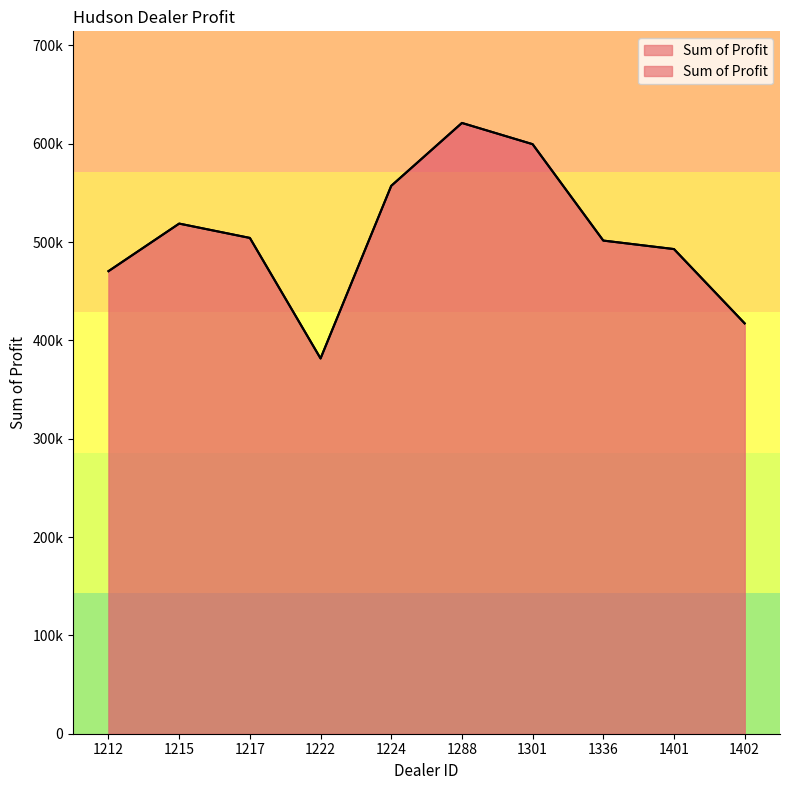

What is the maximum value shown in the chart?

621153.0